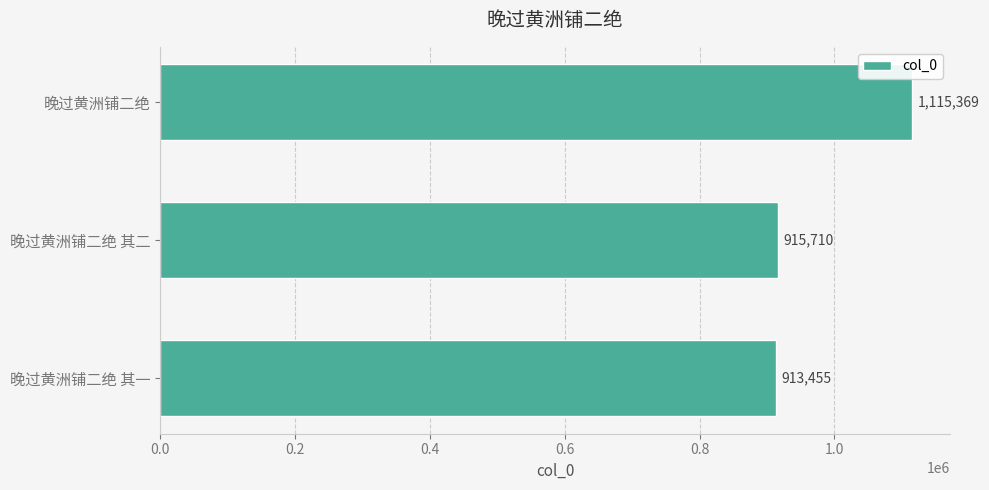

List the labels in order of value, largest first.

晚过黄洲铺二绝, 晚过黄洲铺二绝 其二, 晚过黄洲铺二绝 其一